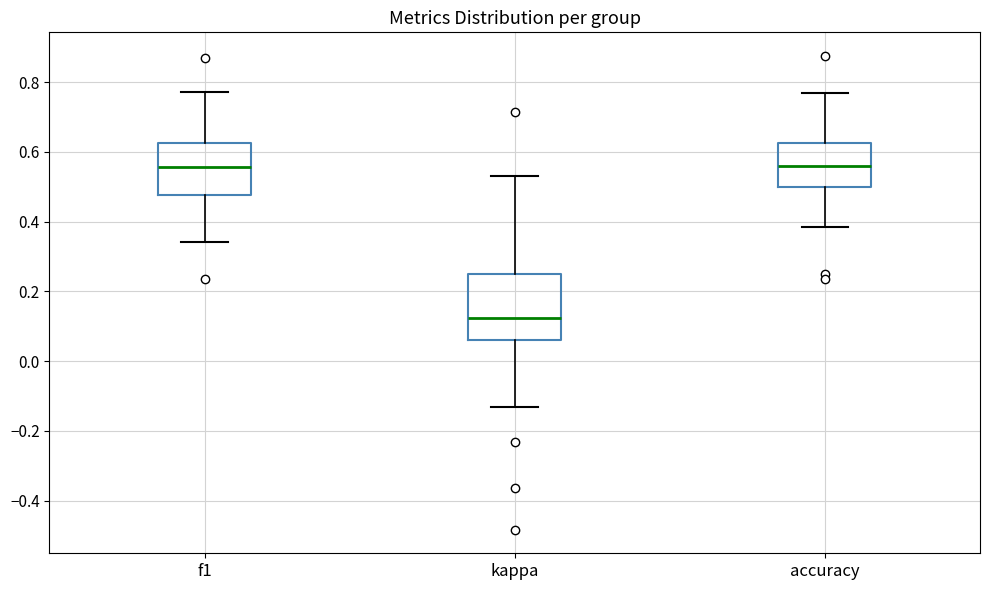

Which box's median line is the lowest?

kappa